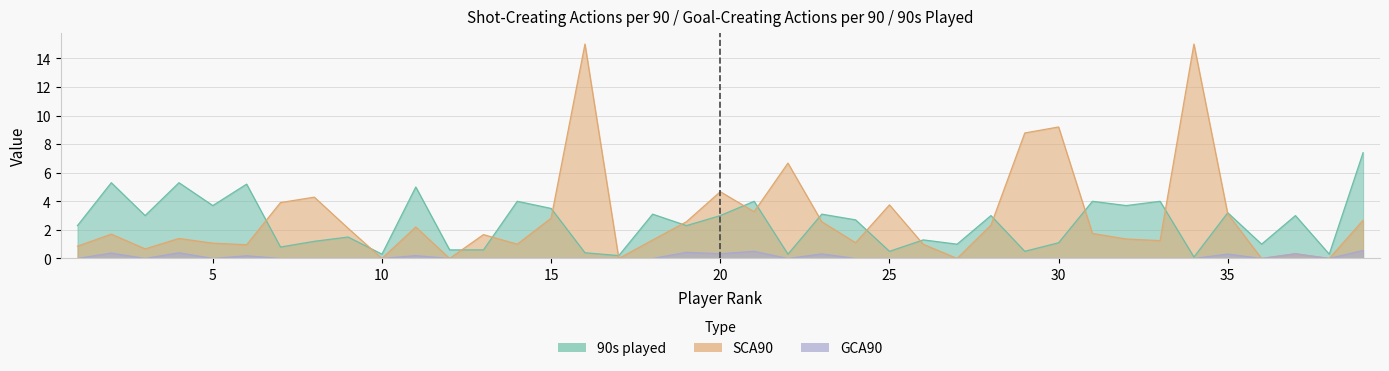

What is the difference between the maximum and minimum values in the 90s series?

7.3